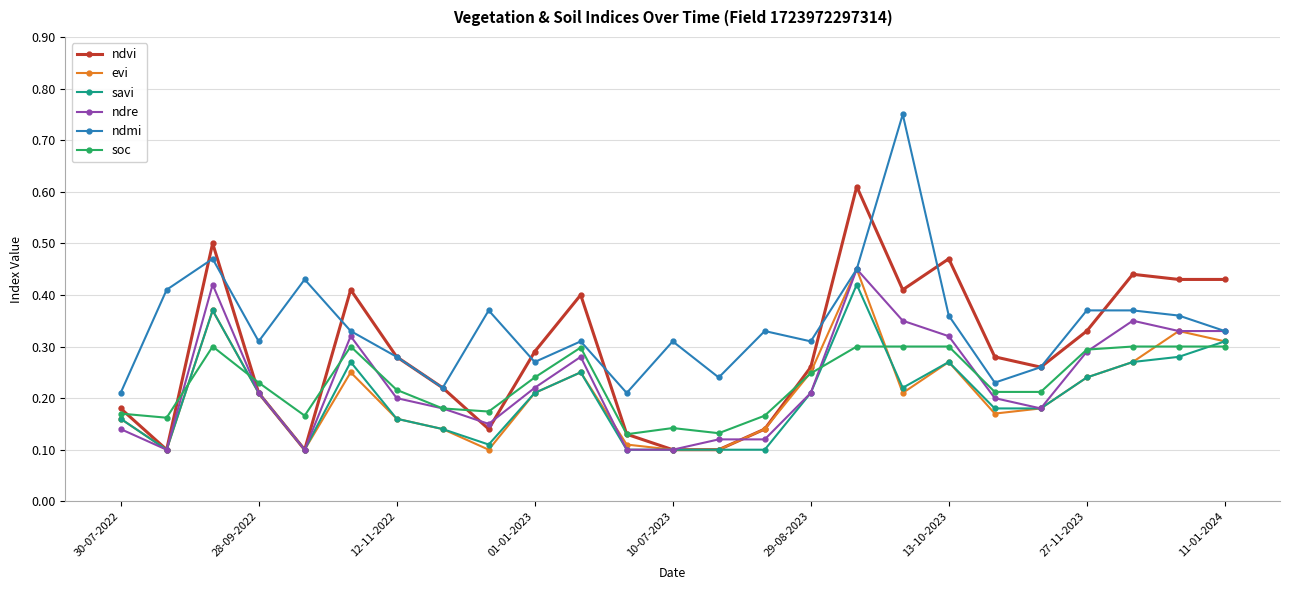

Count the evi values in the range 0 to 1.

25